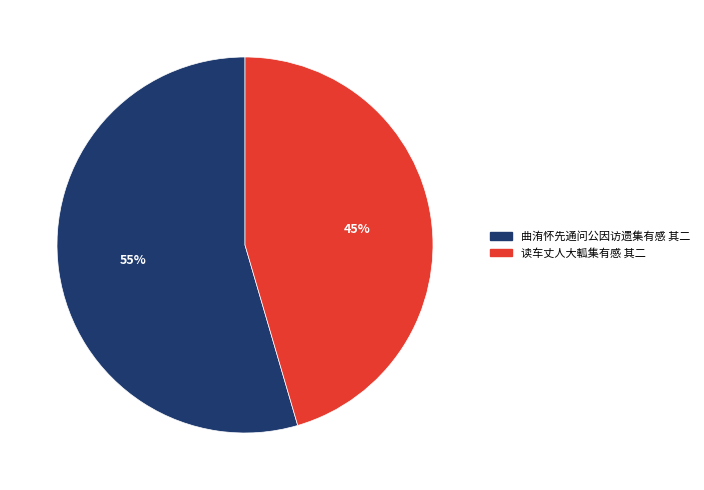

How many segments does this pie chart have?

2